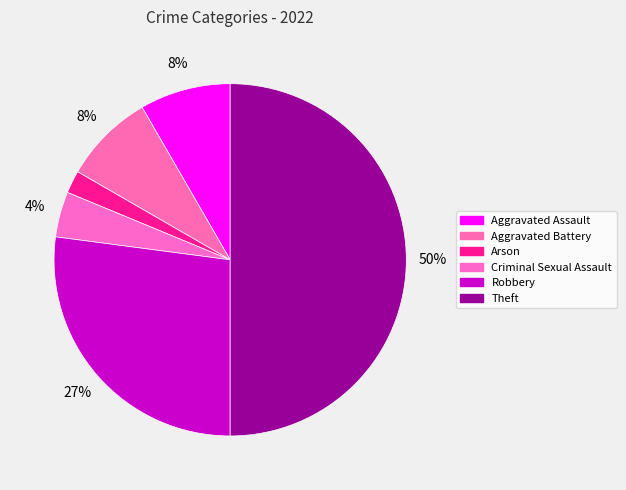

What percentage is the Theft slice, to the nearest percent?

50%